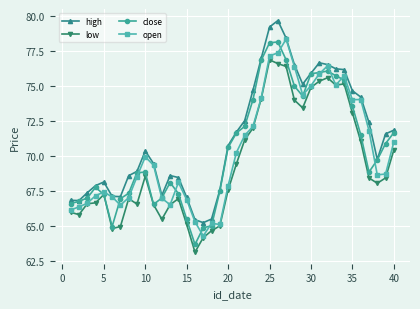

What is the value of the low point at the 2nd from the left?

65.8